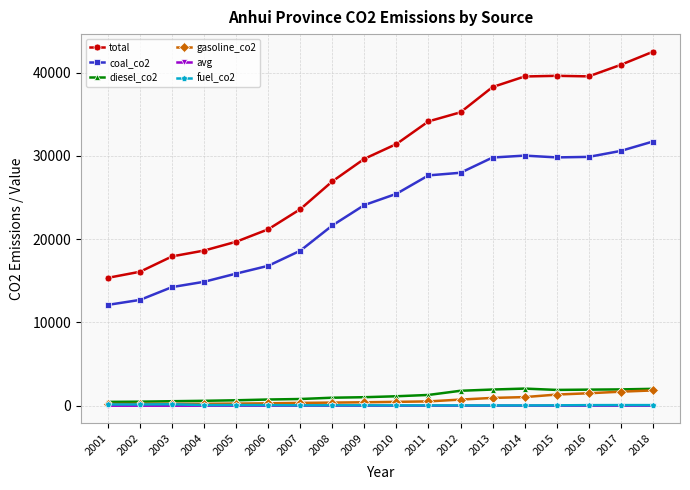

What is the maximum value shown in the chart?

42504.6